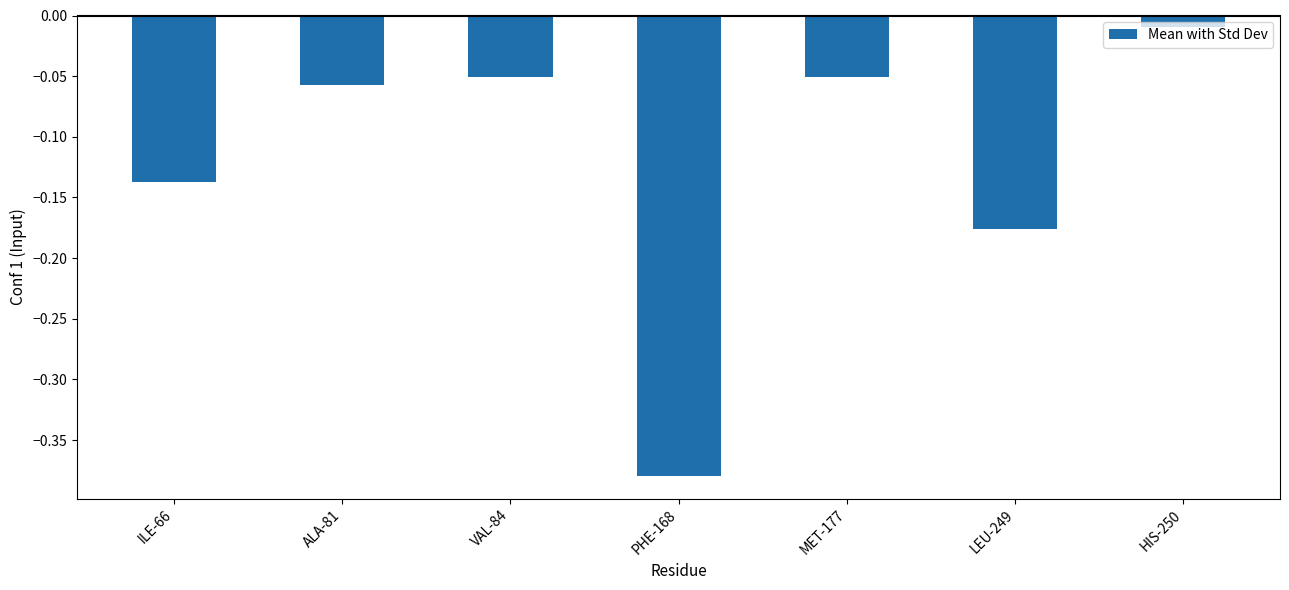

Which has a higher value, PHE-168 or LEU-249?

LEU-249